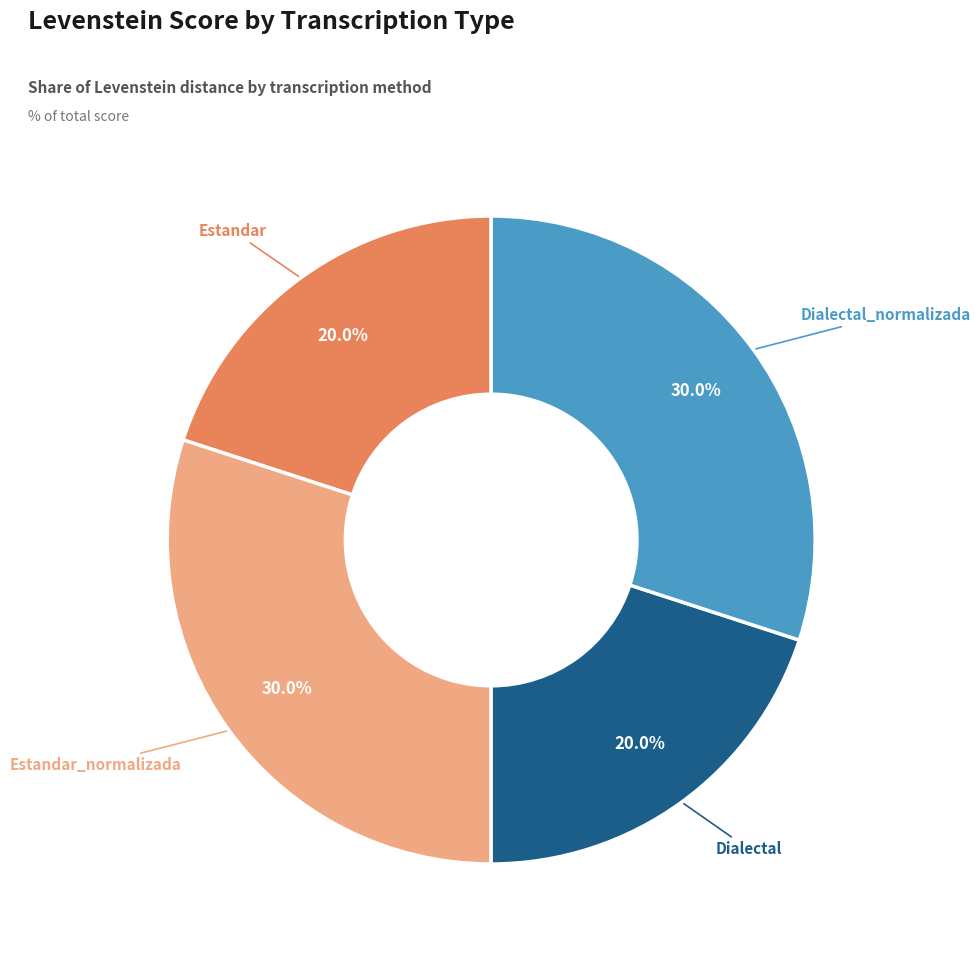

Is there any slice that represents more than half of the pie?

No